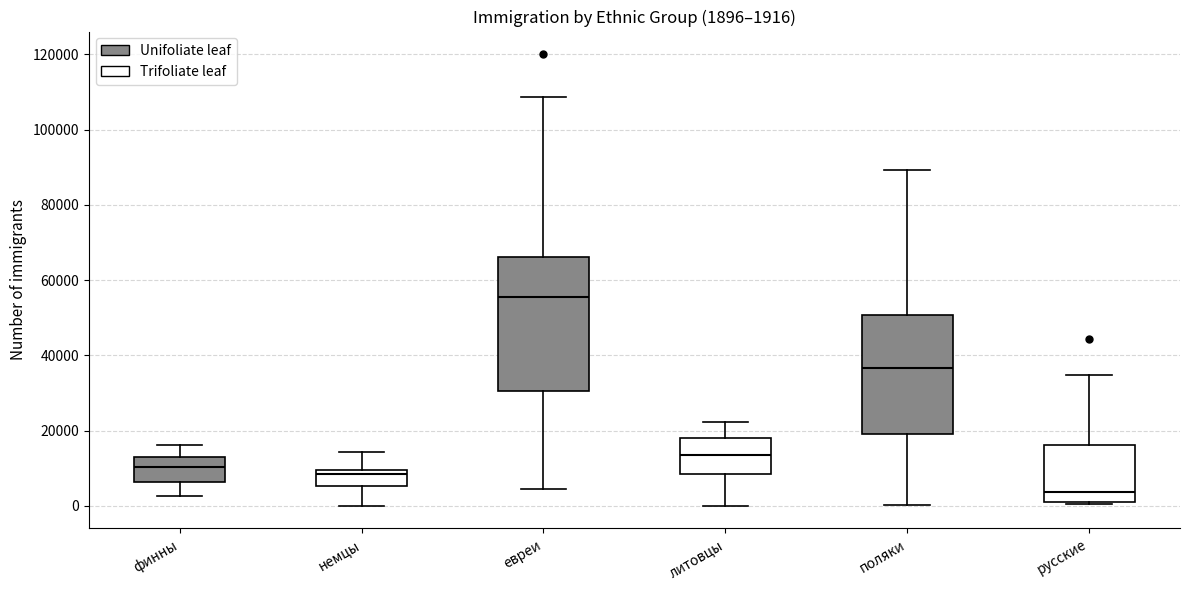

Which box's median line is the highest?

евреи